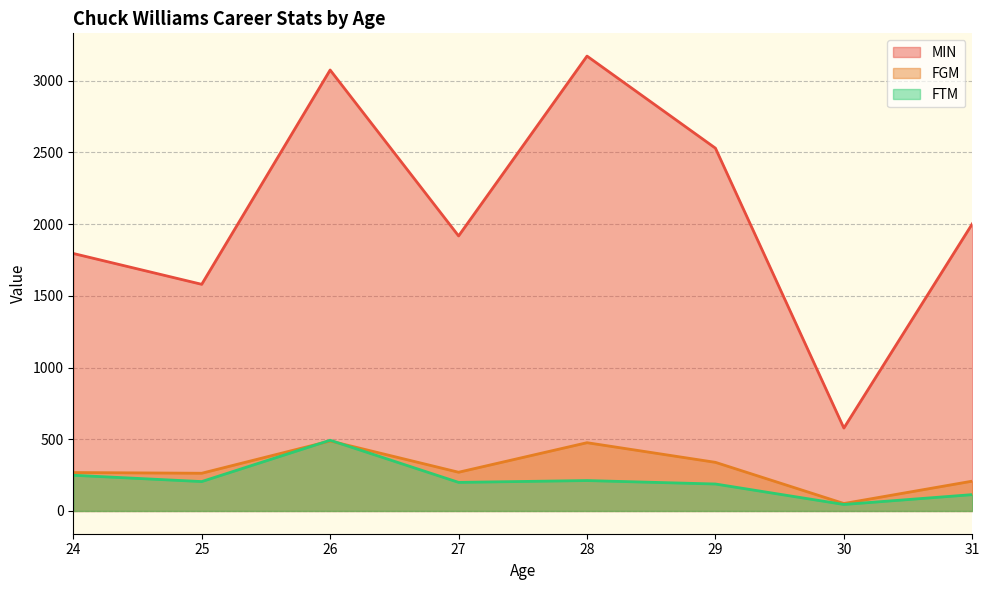

Is the value of FGM at 24 greater than the value of MIN at 24?

No